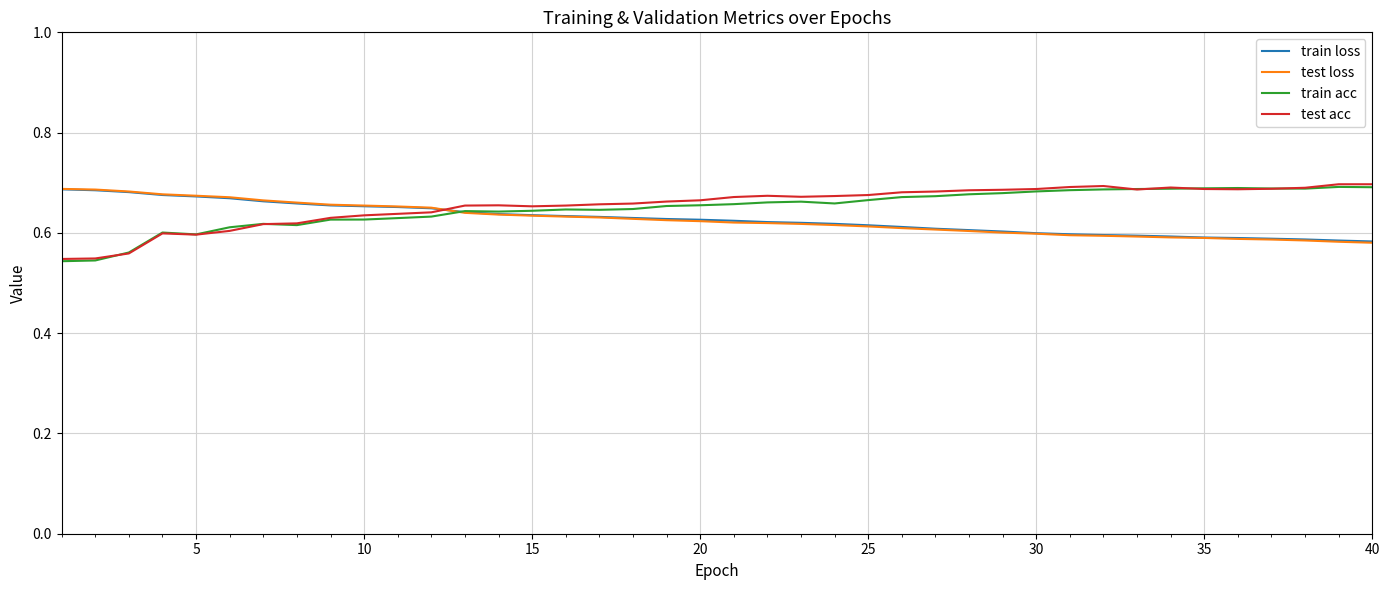

What is the difference between the second highest and second lowest values in the test loss series?

0.1